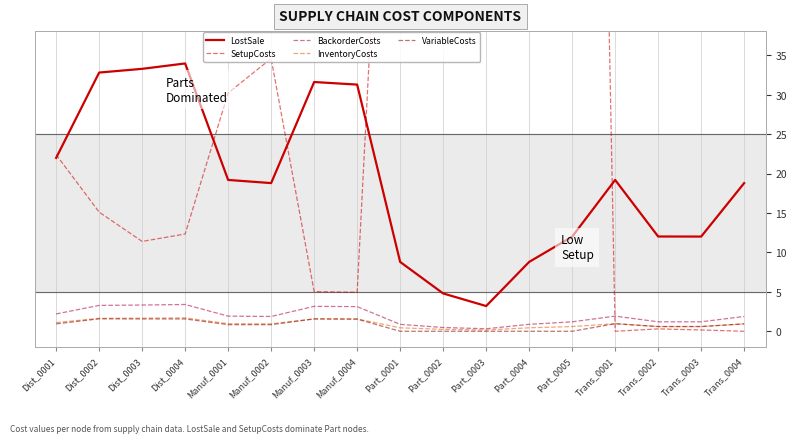

How many categories are shown in the chart?

17